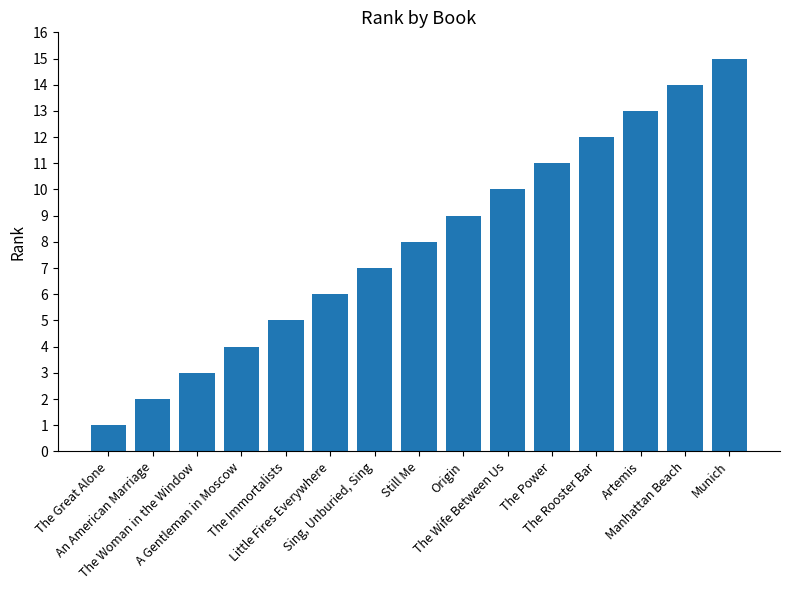

At which label is the value closest to 8?

Still Me